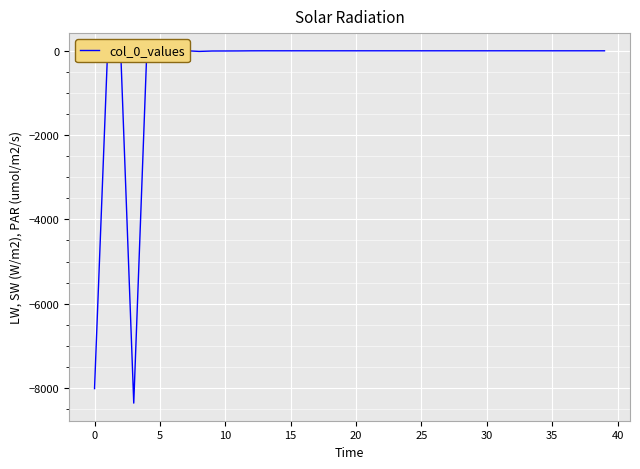

What is the difference between the values at 32 and 25?

0.2